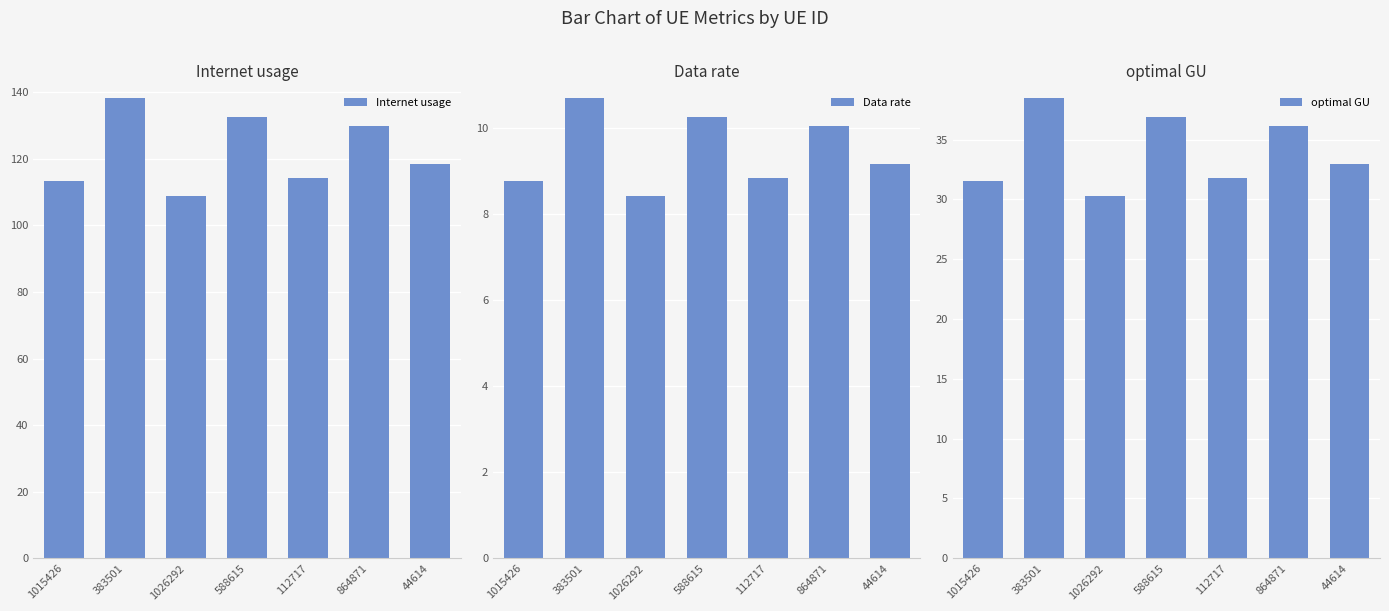

Are the bars horizontal?

No